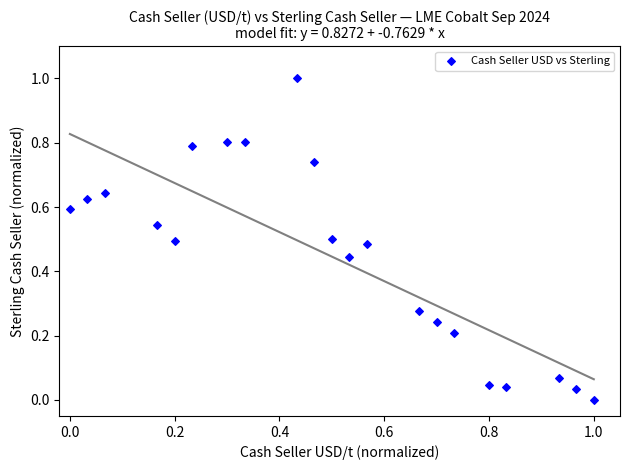

What is the range of X values (max minus min)?

1.0